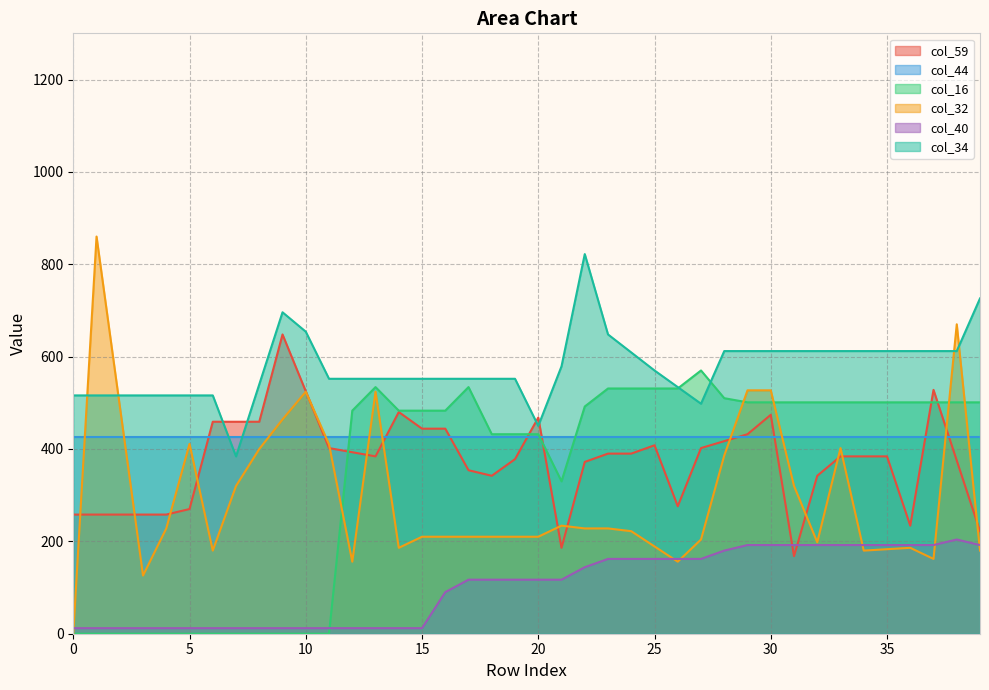

How many data points in col_32 are above 222?

19